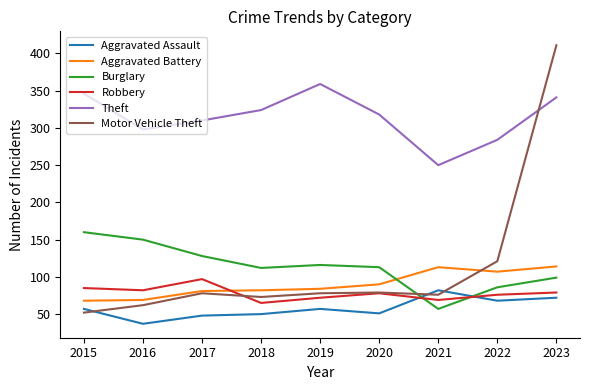

True or false: Aggravated Battery has a value of 84 at 2019.

True